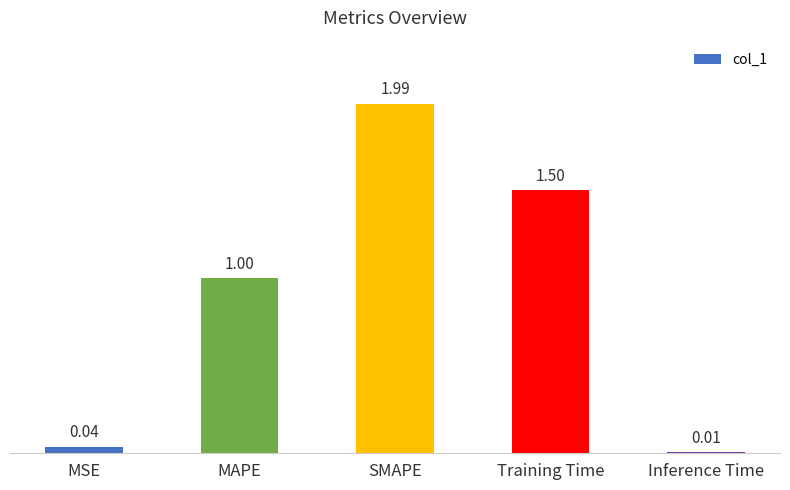

How many categories are shown in the chart?

5